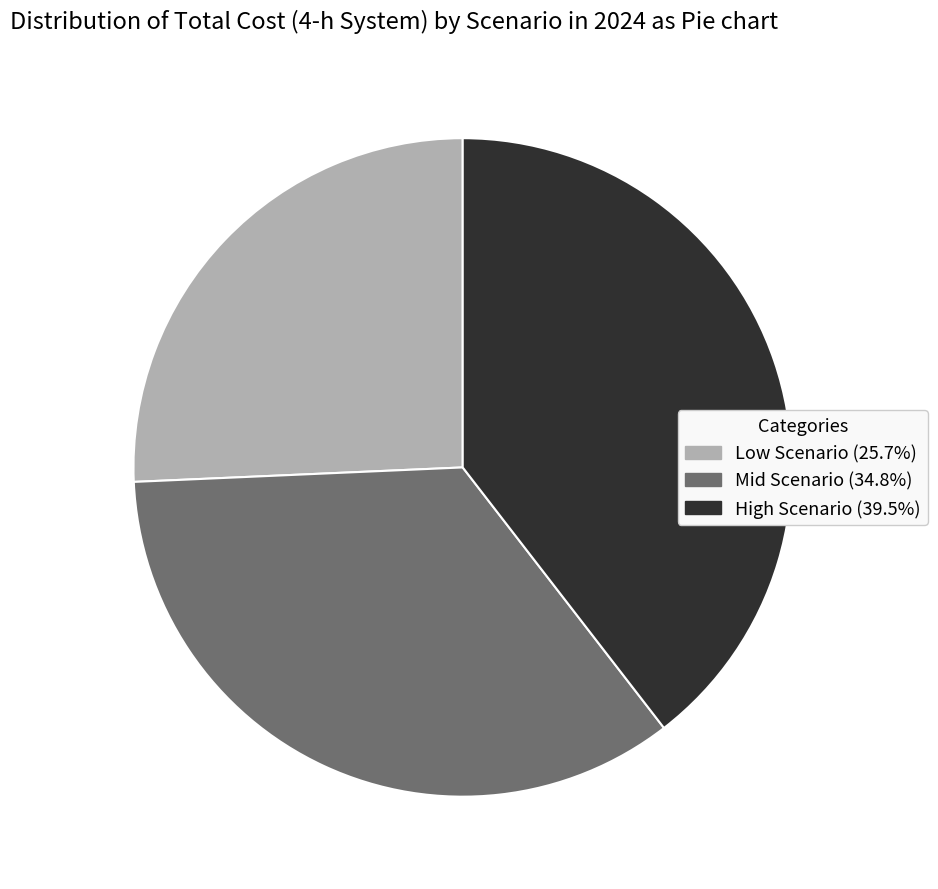

Do Mid Scenario and High Scenario together represent more than half of the pie?

Yes